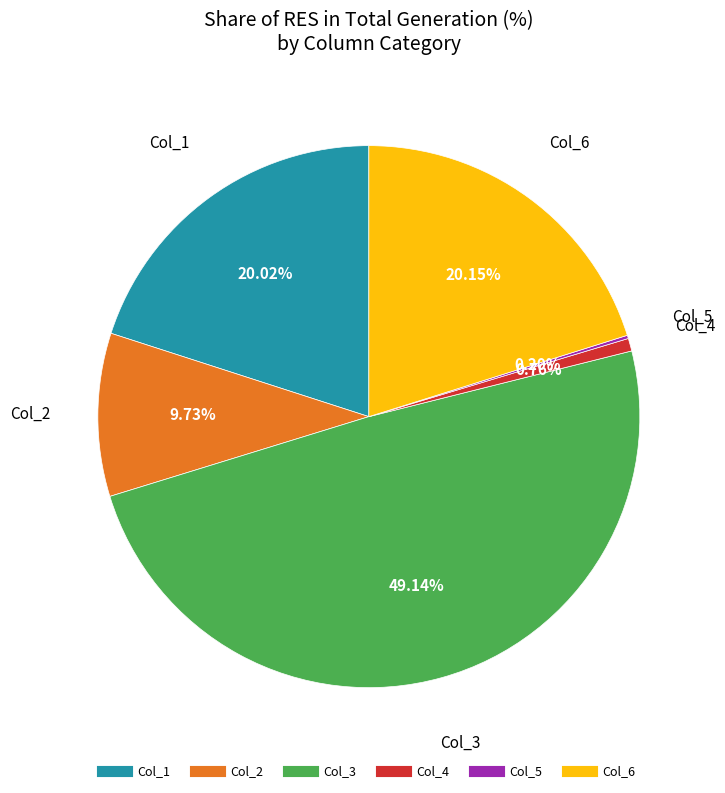

Is there a majority slice in this chart?

No